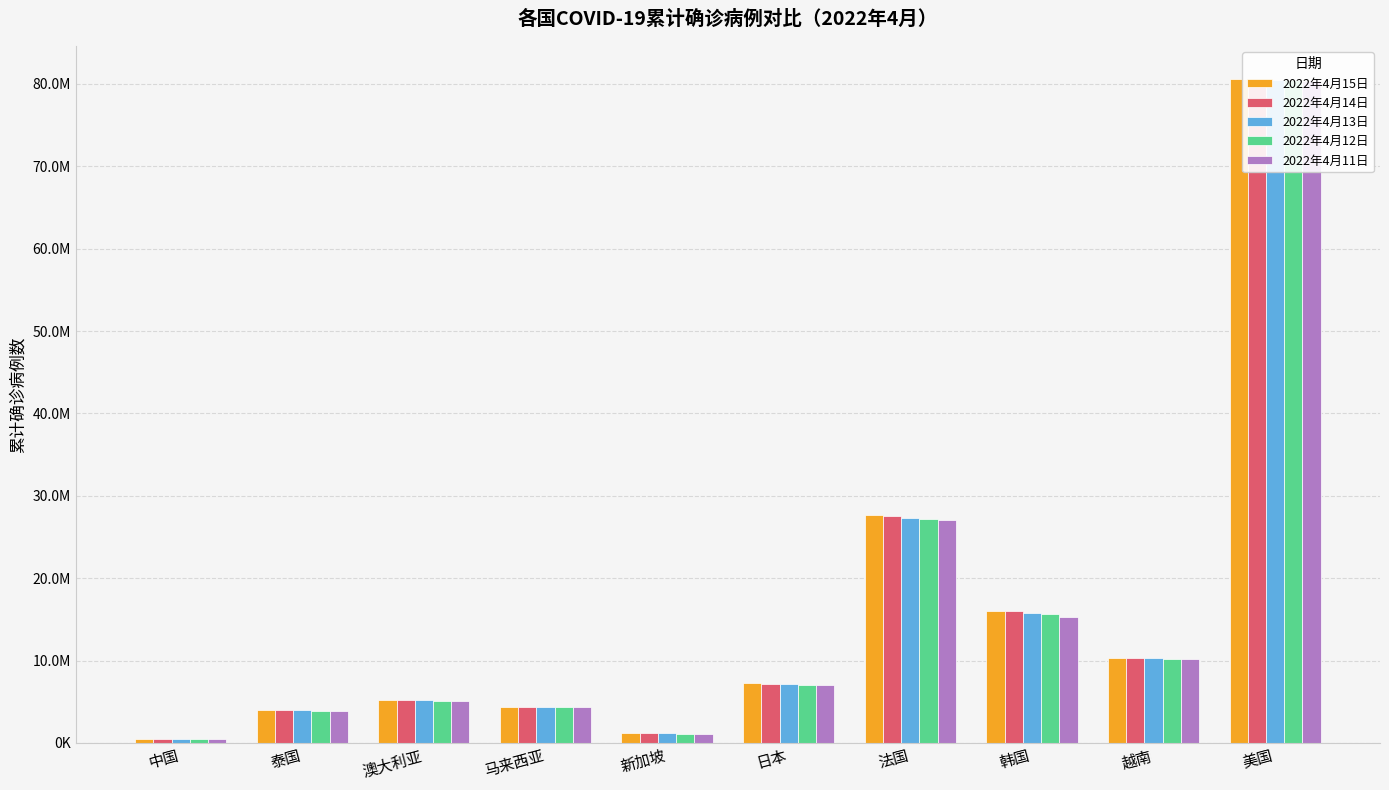

How many series are shown in this chart?

5